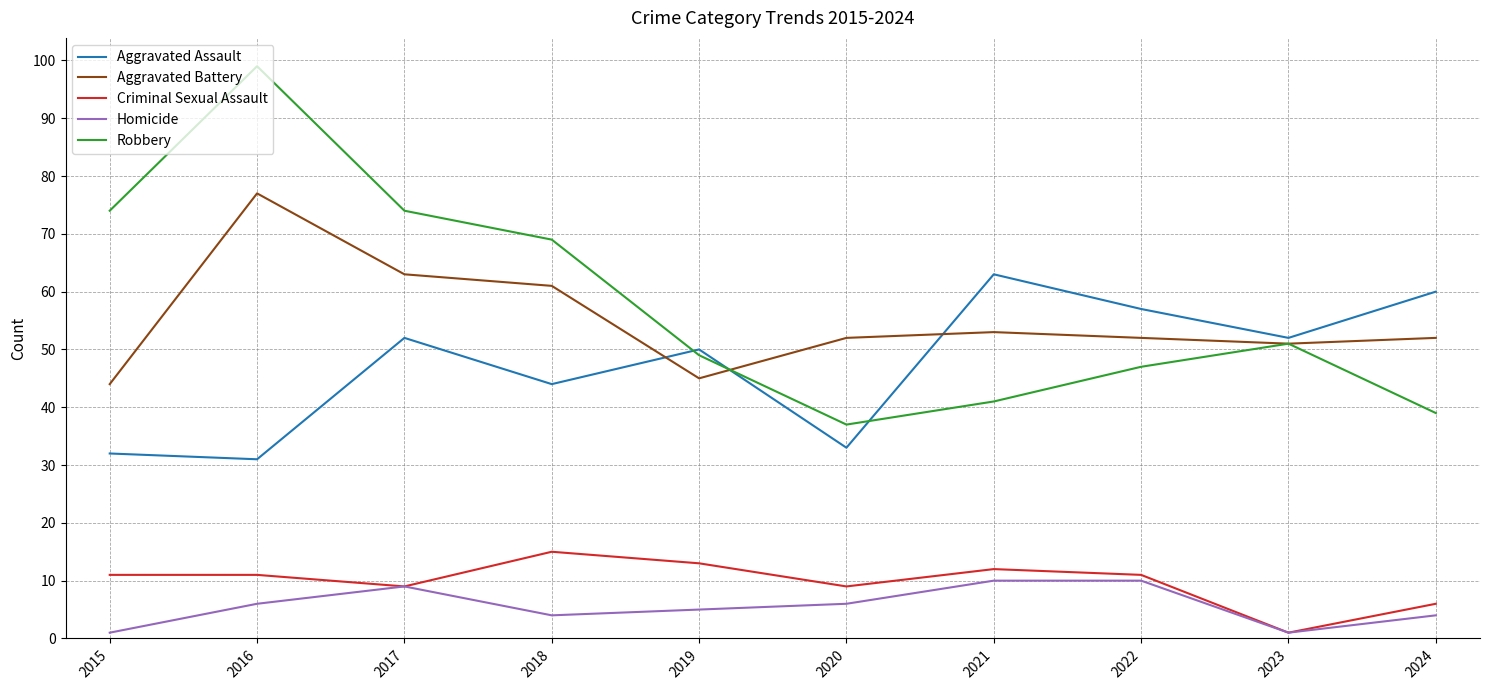

The Aggravated Battery series shows 51 at 2023. True or false?

True